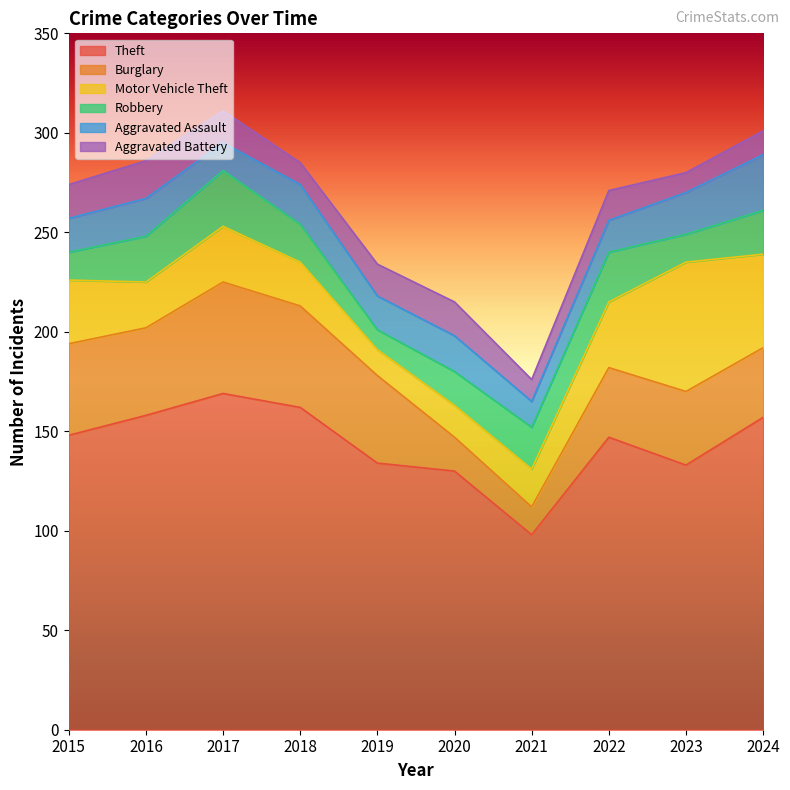

True or false: Aggravated Battery has a value of 15 at 2022.

True